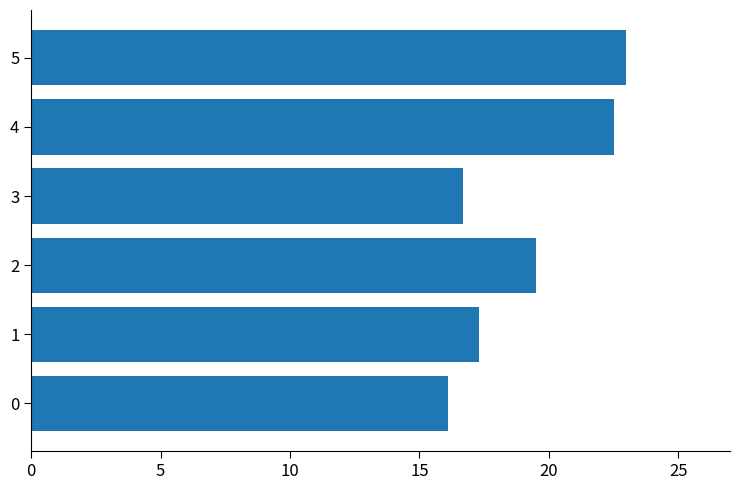

True or false: the data shows 27.9 at 1.

False